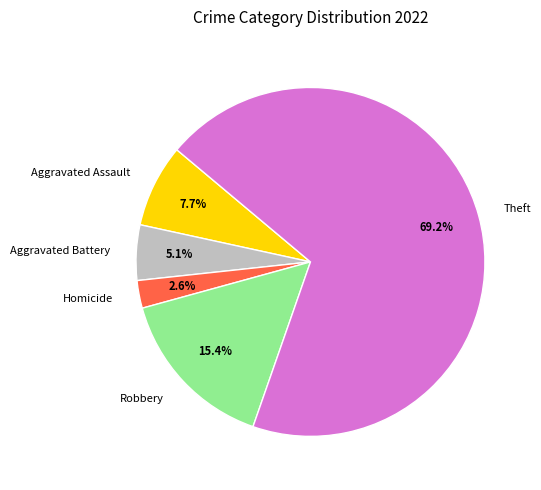

What percentage is the Robbery slice, to the nearest percent?

15%